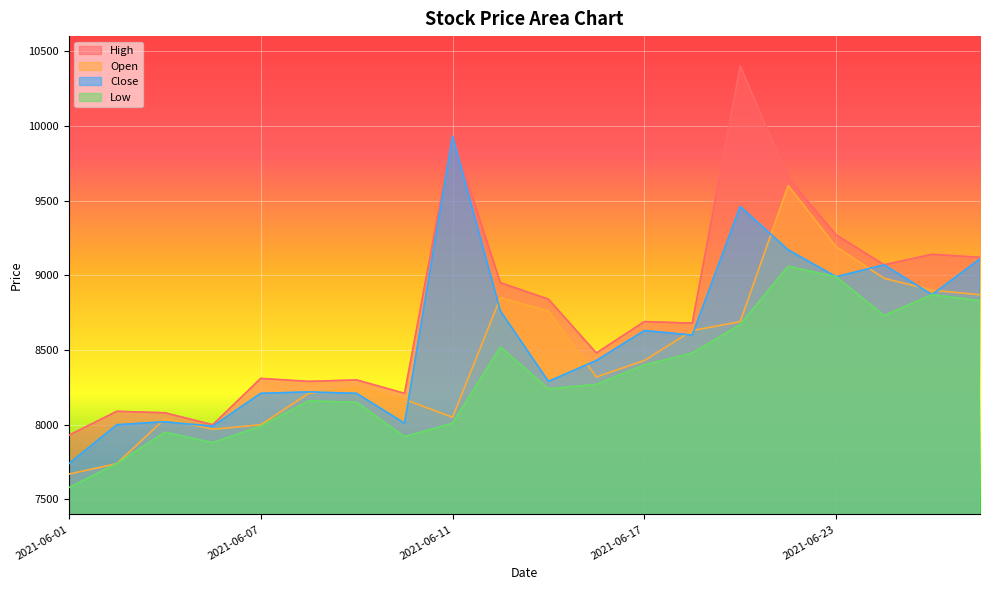

The High series shows 5181 at 2021-06-14. True or false?

False